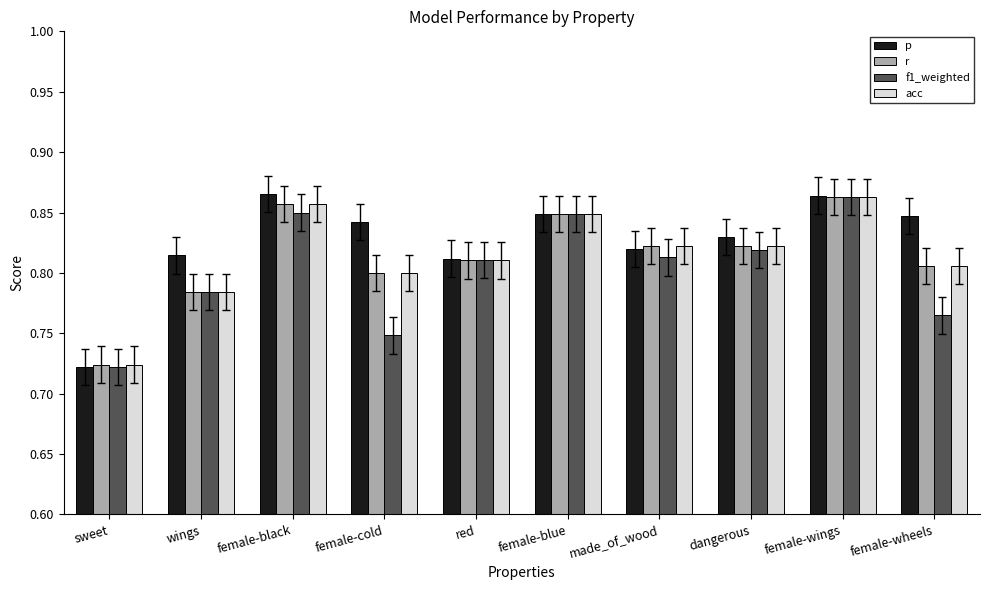

What is the difference between the second highest and second lowest values in the f1_weighted series?

0.1